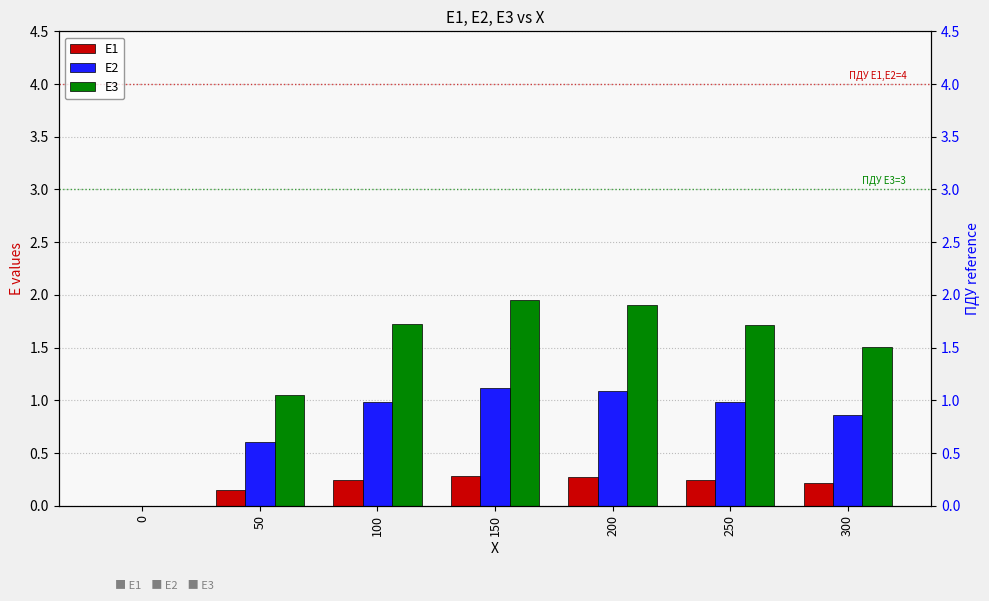

What is the average value of the E2 series?

0.8